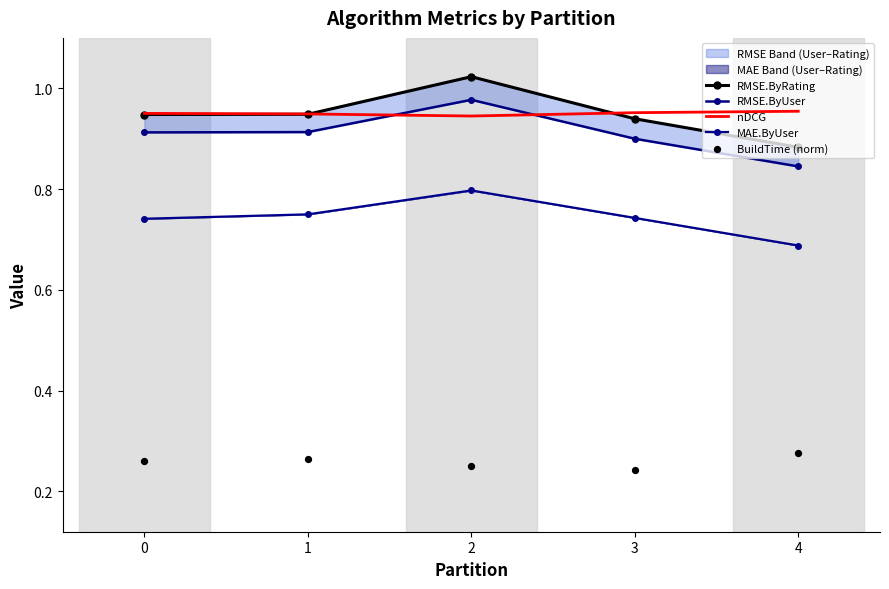

What is the total value across all series at 2?

4.0